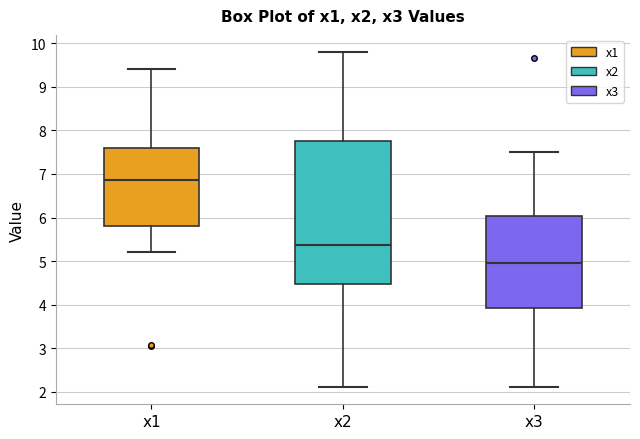

Reading left to right, read every box against the y-axis: the position of its median line, the range the box covers, and the ends of its whiskers. The values are not printed on the chart, so give them approximately, as read against the axis.

x1: median 6.9, box 5.8 to 7.6, whiskers 5.2 to 9.4
x2: median 5.4, box 4.5 to 7.7, whiskers 2.1 to 9.8
x3: median 4.9, box 3.9 to 6.0, whiskers 2.1 to 7.5